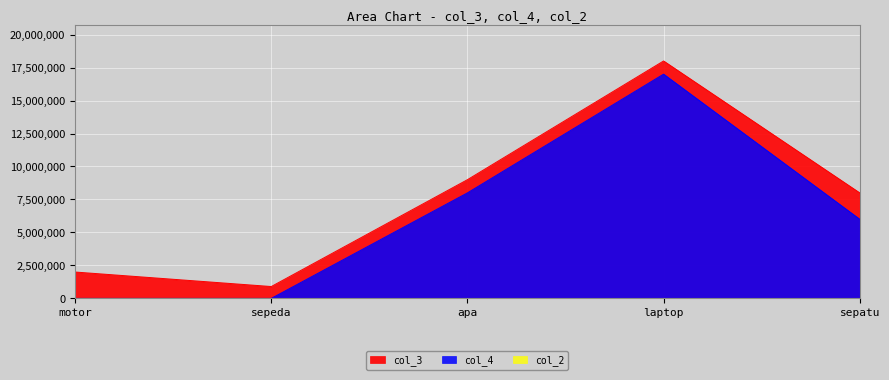

True or false: col_3 and col_2 cross at least once.

False